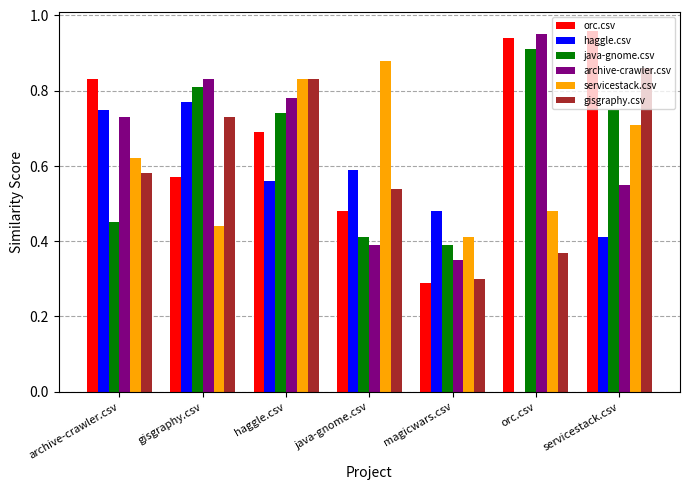

How many data points in haggle.csv are above 0?

6